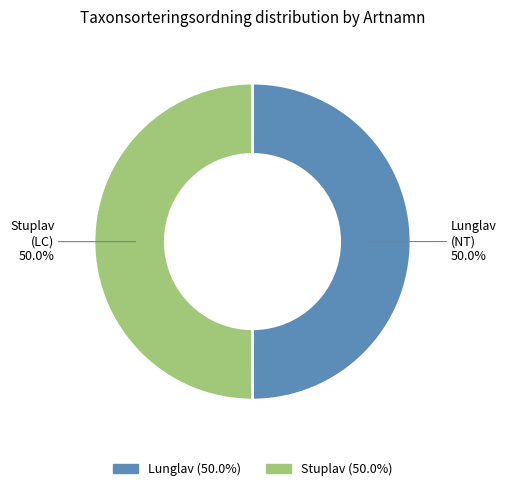

To the nearest percent, what percentage of the pie is Lunglav?

50%